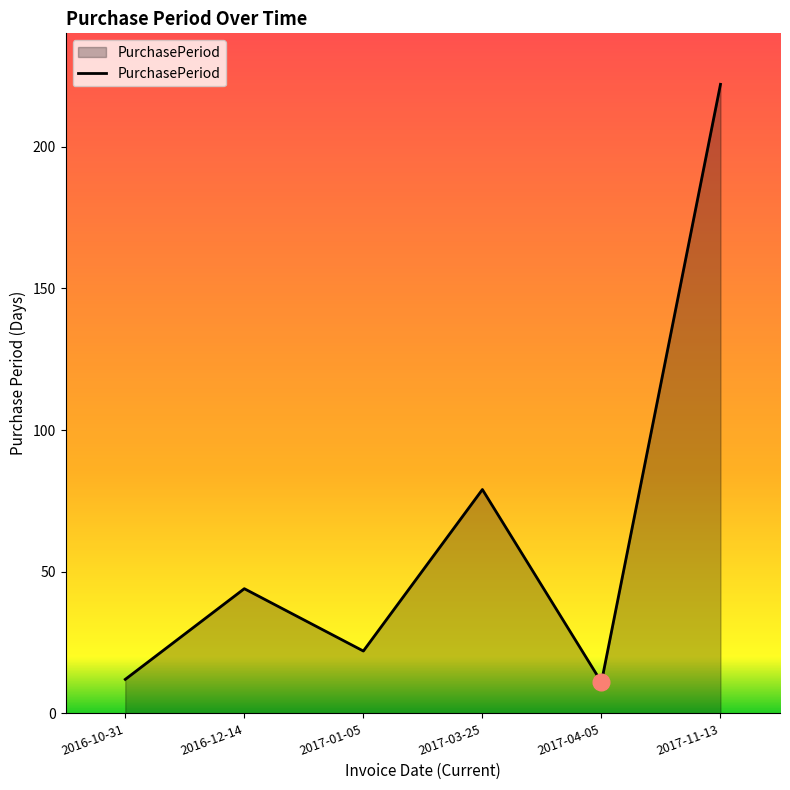

At which category does the chart reach its peak across all series?

2017-11-13